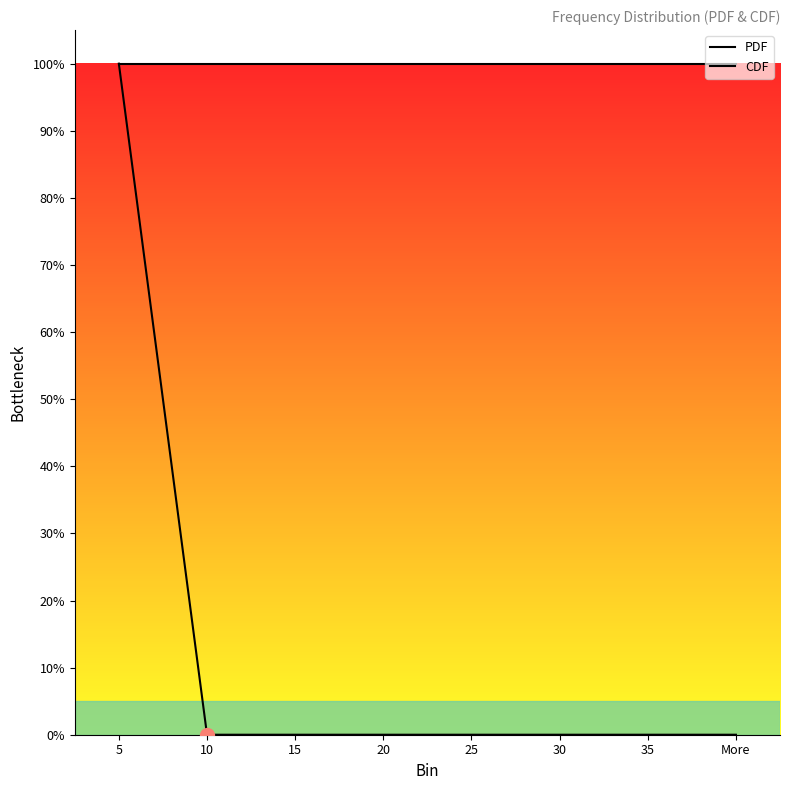

Reading left to right, extract all data points from this chart.

PDF: 5=1	10=0	15=0	20=0	25=0	30=0	35=0	More=0
CDF: 5=1	10=1	15=1	20=1	25=1	30=1	35=1	More=1